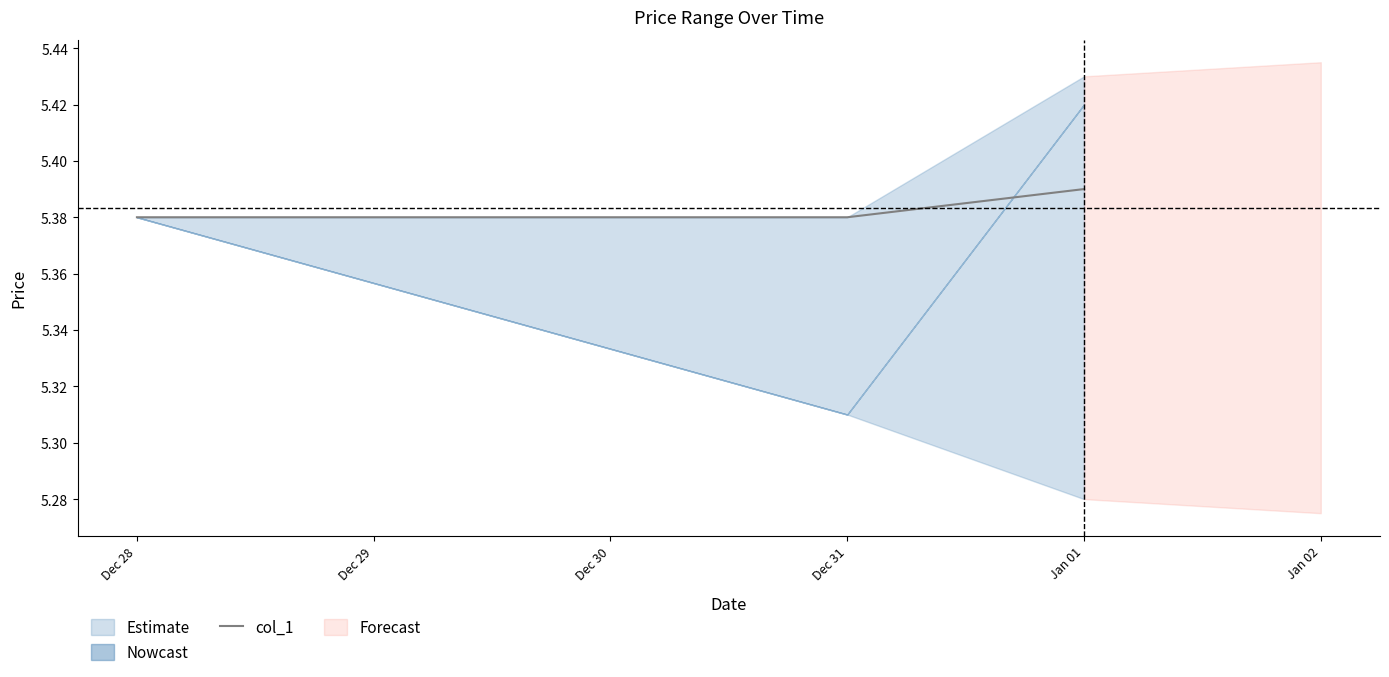

What is the greatest value displayed?

5.4